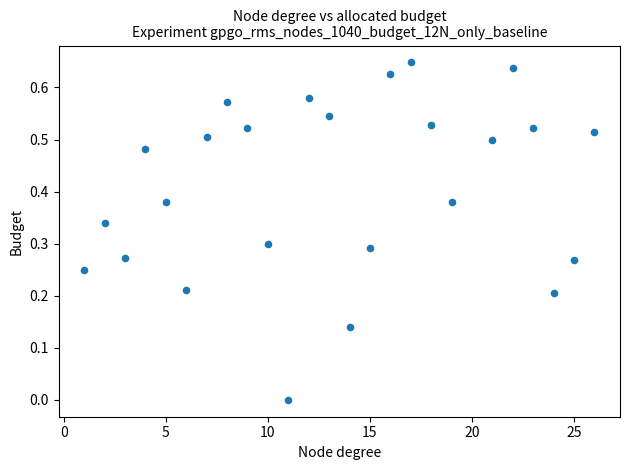

What is the range of X values (max minus min)?

25.0